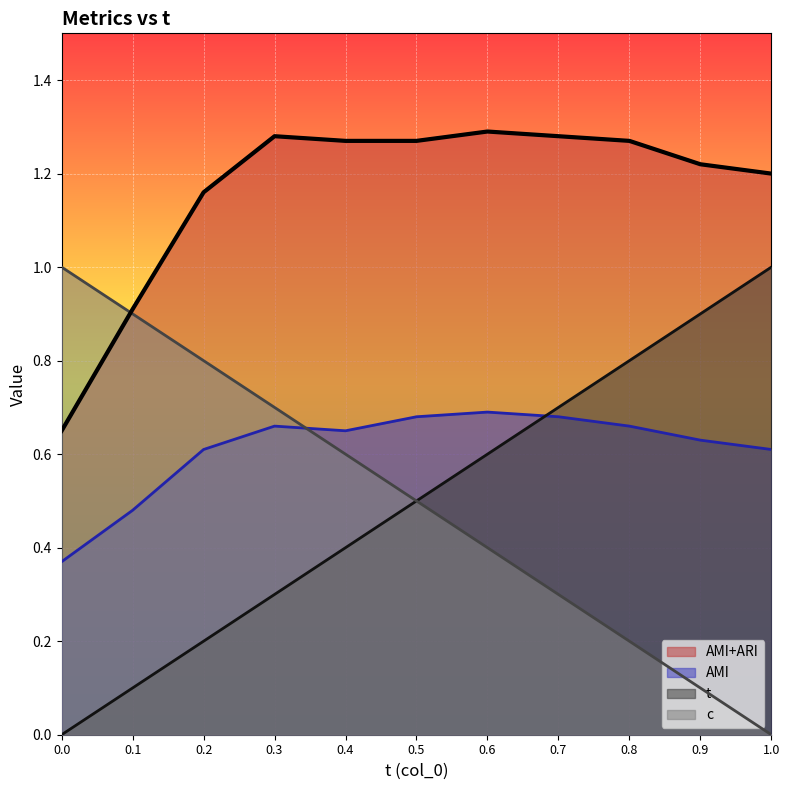

True or false: AMI+ARI and c intersect in this chart.

True